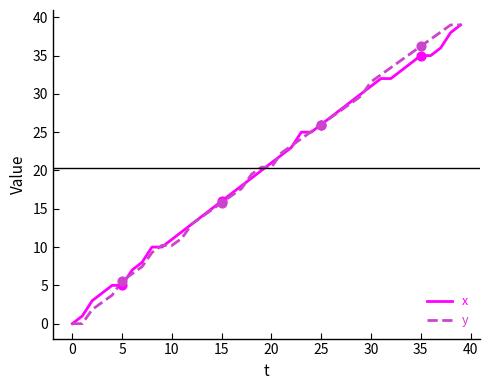

What is the highest value of the x series?

39.0